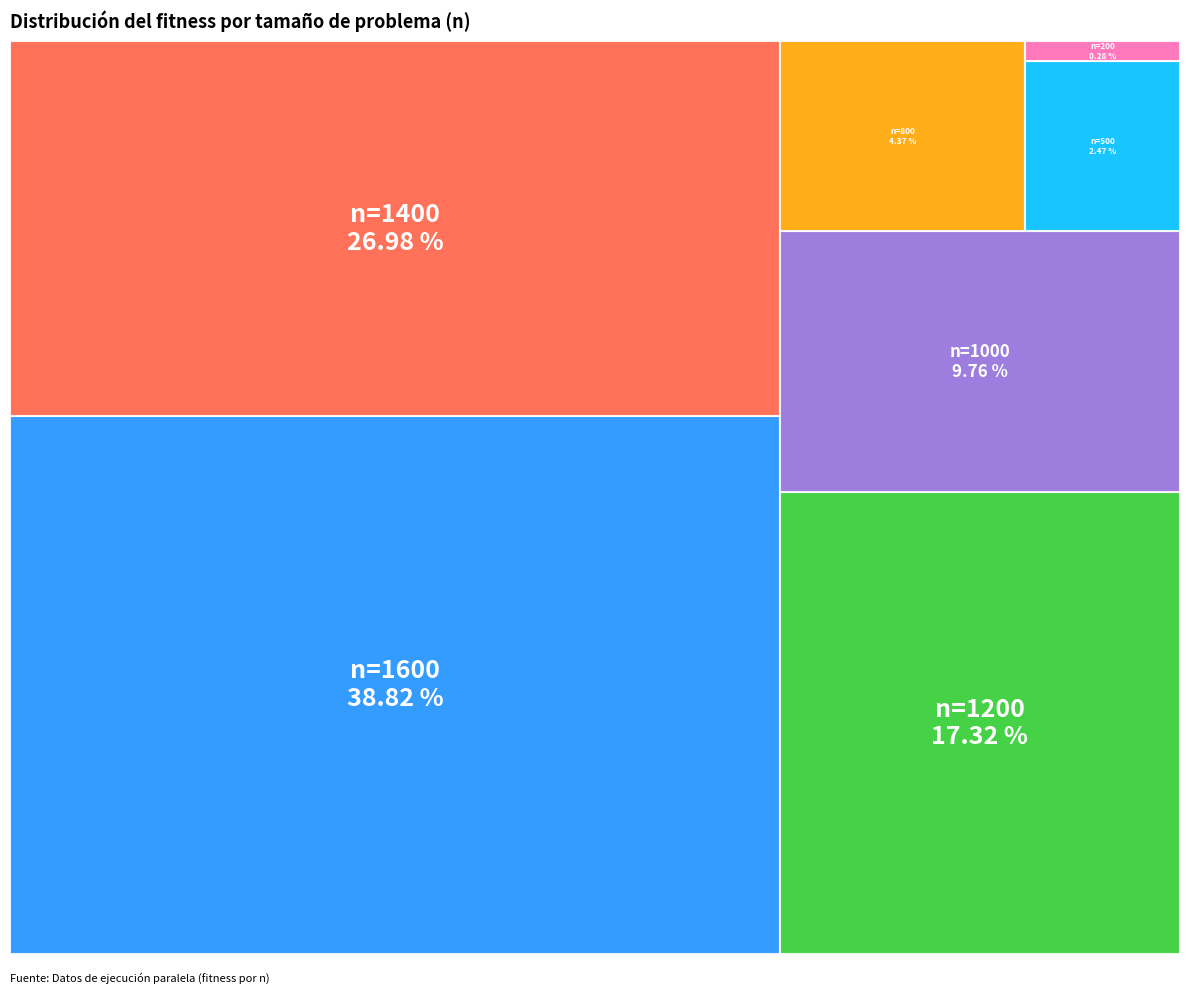

Combined, do 1400 and 800 account for over 50%?

No